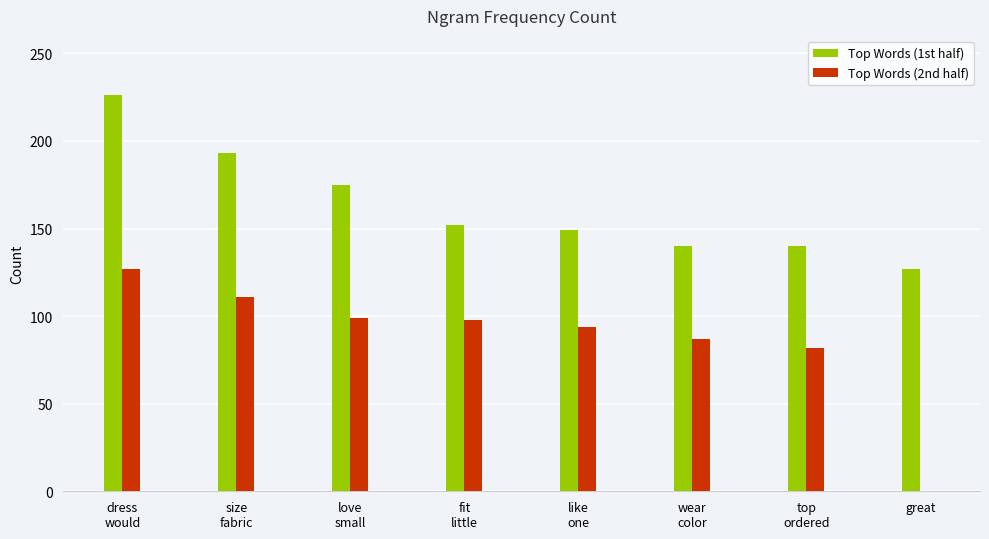

How many categories are shown in the chart?

8